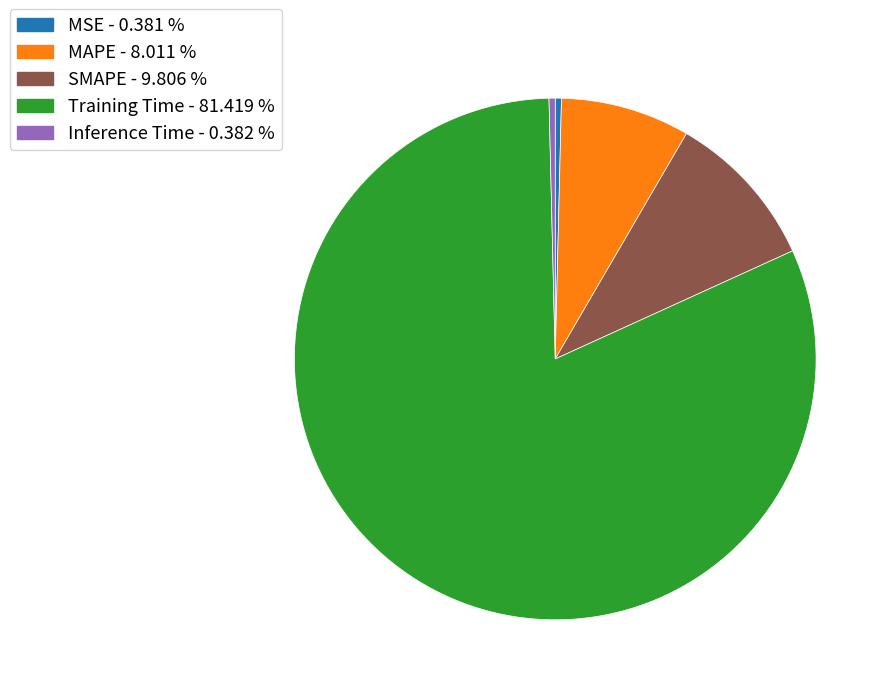

How many slices are in this pie chart?

5